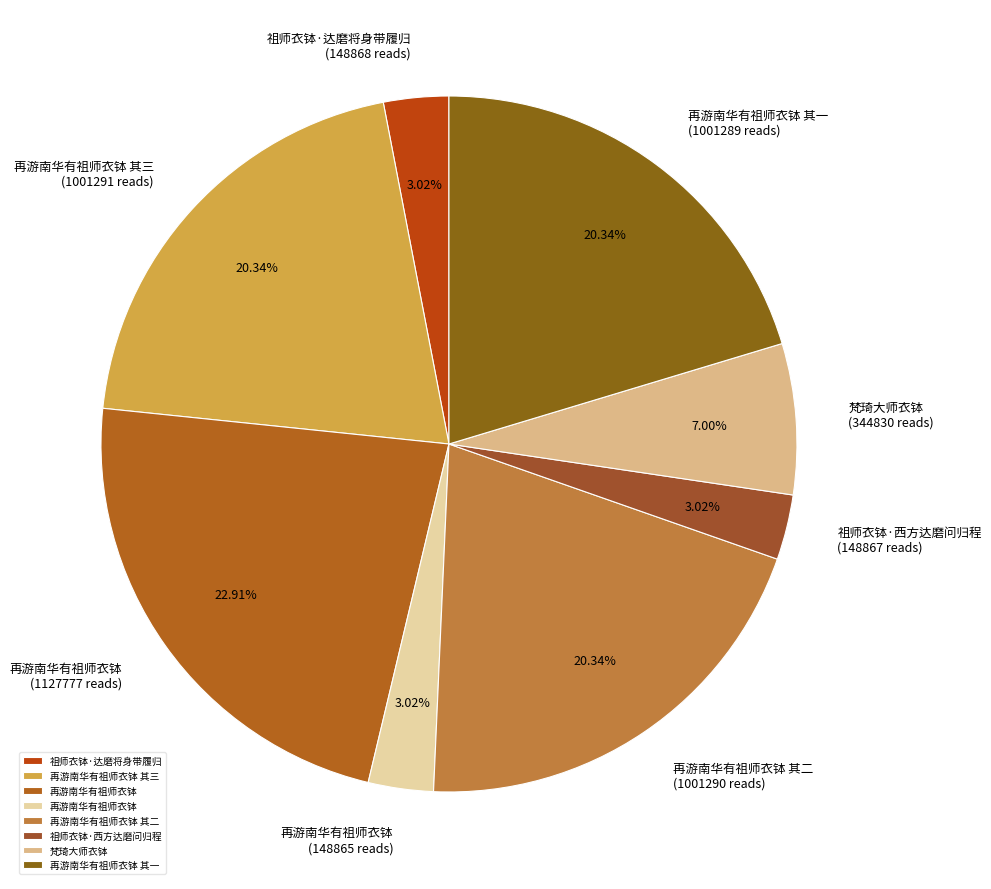

How many segments does this pie chart have?

8